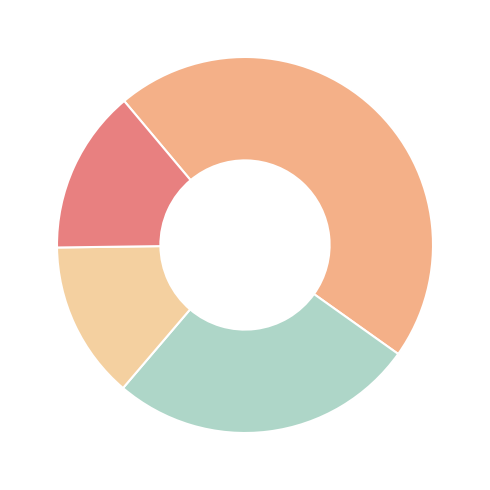

Is there any slice that represents more than half of the pie?

No